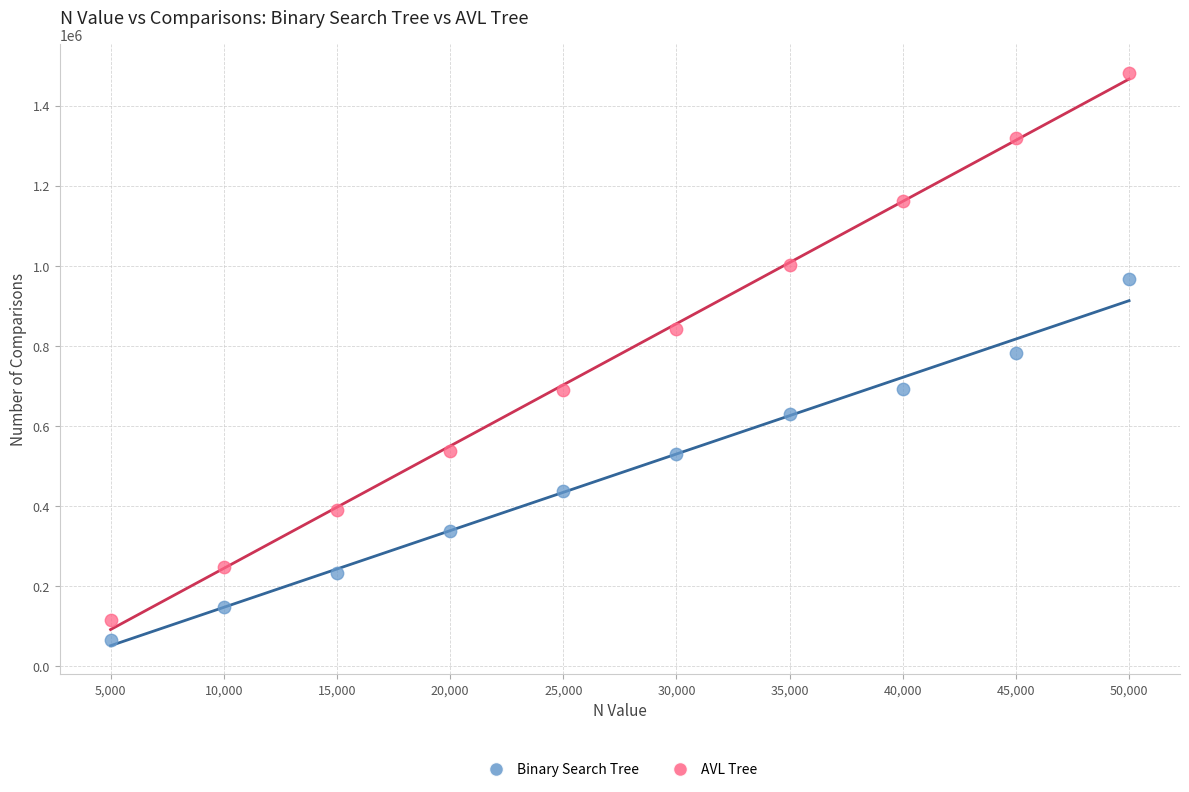

Across all data points, what is the range of X values (max minus min)?

45000